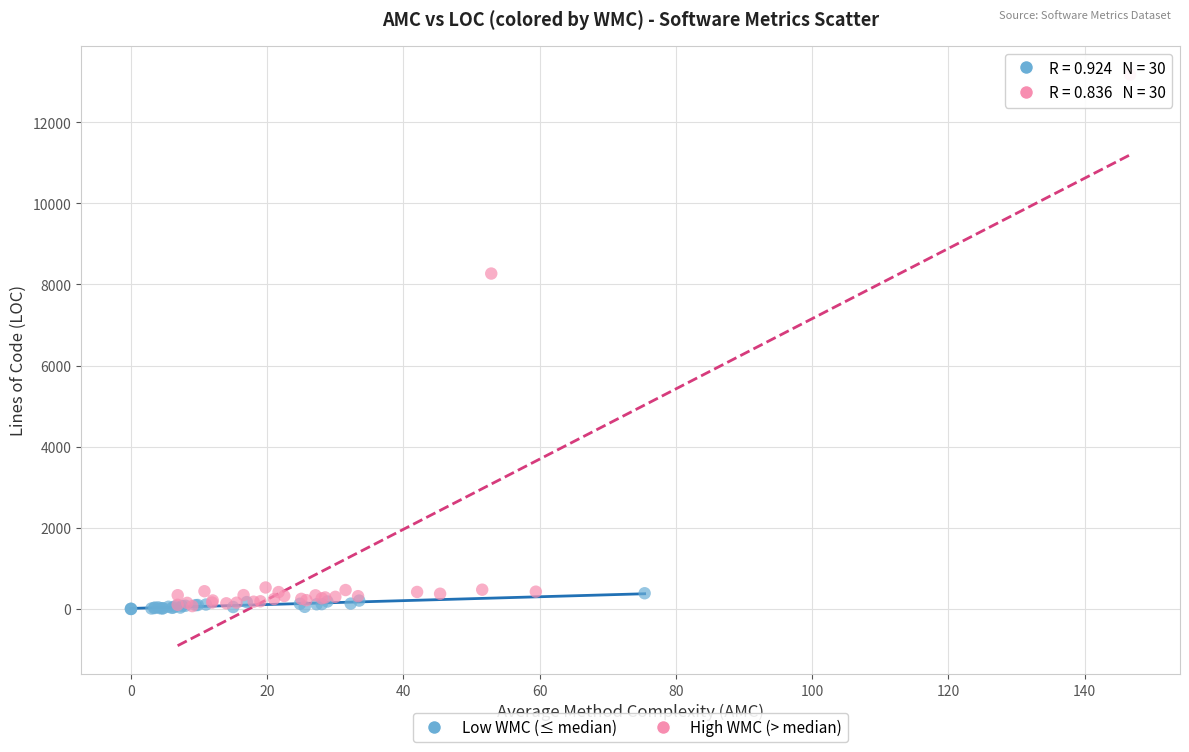

Which series reaches the maximum Y coordinate?

High WMC (> median)